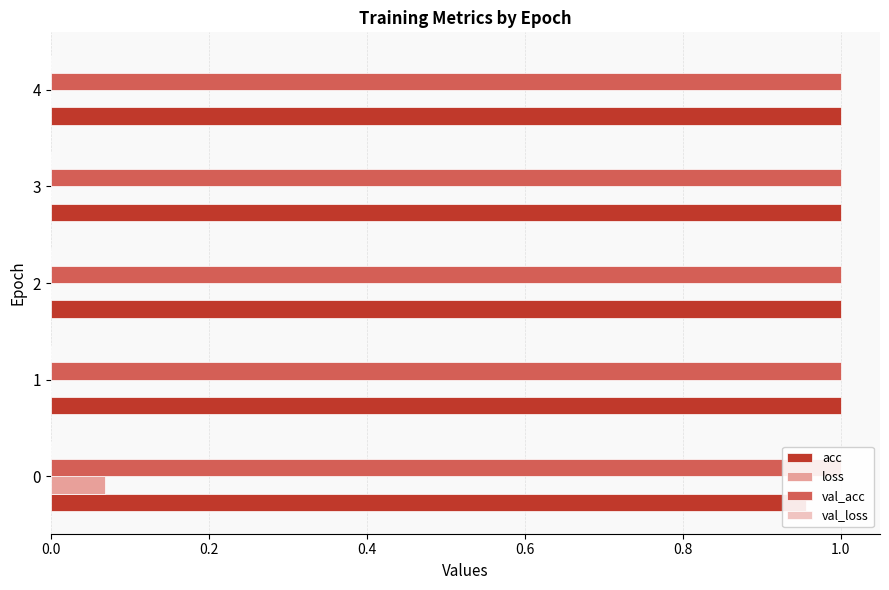

Which has a higher value, 4 or 2?

4